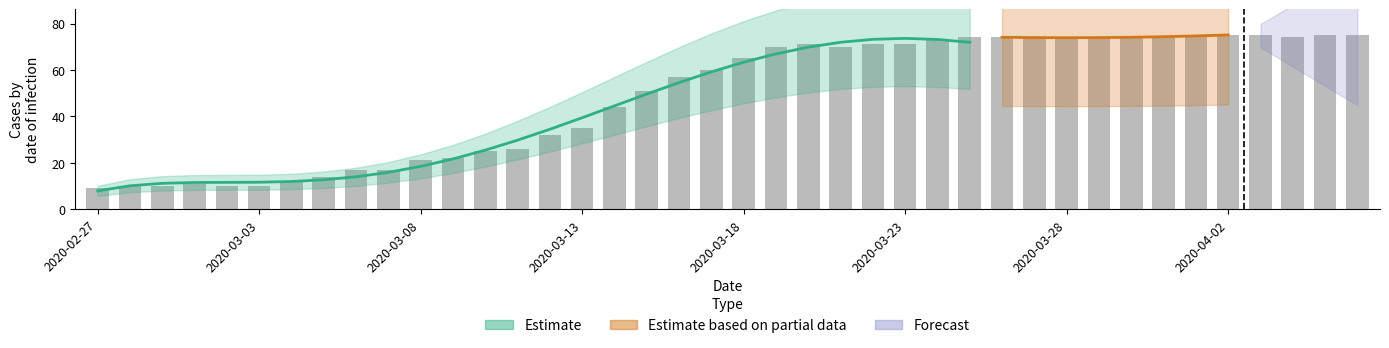

Reading left to right, what are all the values shown in this chart?

2020-02-27=9	2020-02-28=10	2020-02-29=10	2020-03-01=11	2020-03-02=10	2020-03-03=10	2020-03-04=12	2020-03-05=14	2020-03-06=17	2020-03-07=17	2020-03-08=21	2020-03-09=22	2020-03-10=25	2020-03-11=26	2020-03-12=32	2020-03-13=35	2020-03-14=44	2020-03-15=51	2020-03-16=57	2020-03-17=60	2020-03-18=65	2020-03-19=70	2020-03-20=71	2020-03-21=70	2020-03-22=71	2020-03-23=71	2020-03-24=73	2020-03-25=74	2020-03-26=74	2020-03-27=74	2020-03-28=74	2020-03-29=74	2020-03-30=74	2020-03-31=74	2020-04-01=75	2020-04-02=75	2020-04-03=75	2020-04-04=74	2020-04-05=75	2020-04-06=75